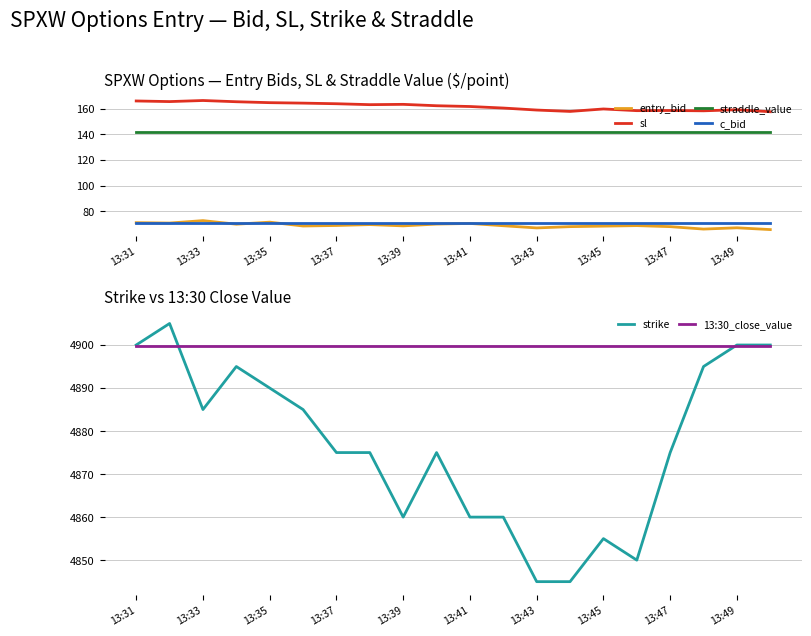

The value of sl at 13:41 is 161.8. True or false?

True